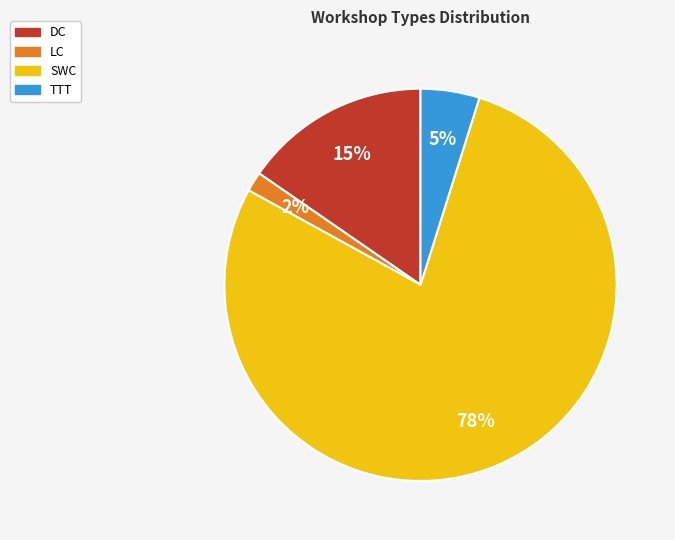

To the nearest percent, what is the average slice percentage?

25%